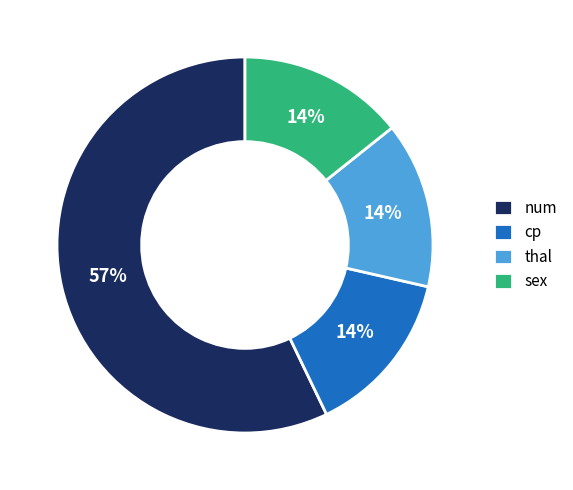

Approximately how many times larger is the value at cp compared to thal?

1.0